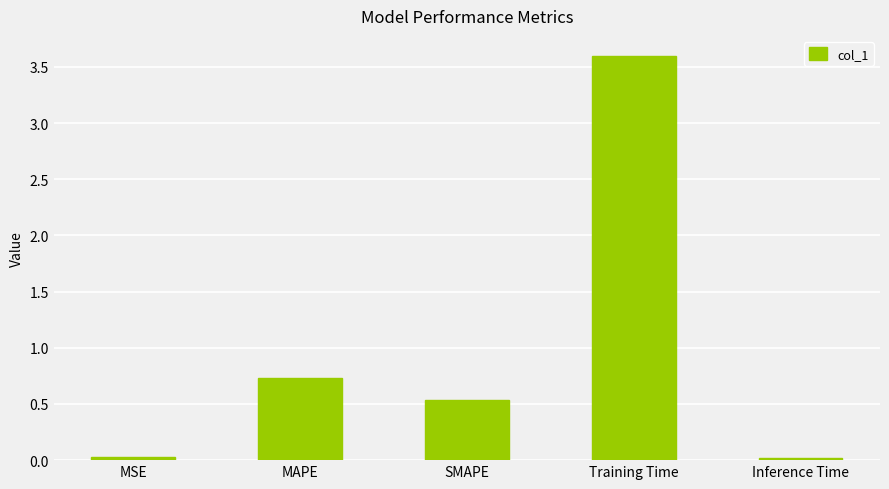

Which has a higher value, Training Time or SMAPE?

Training Time